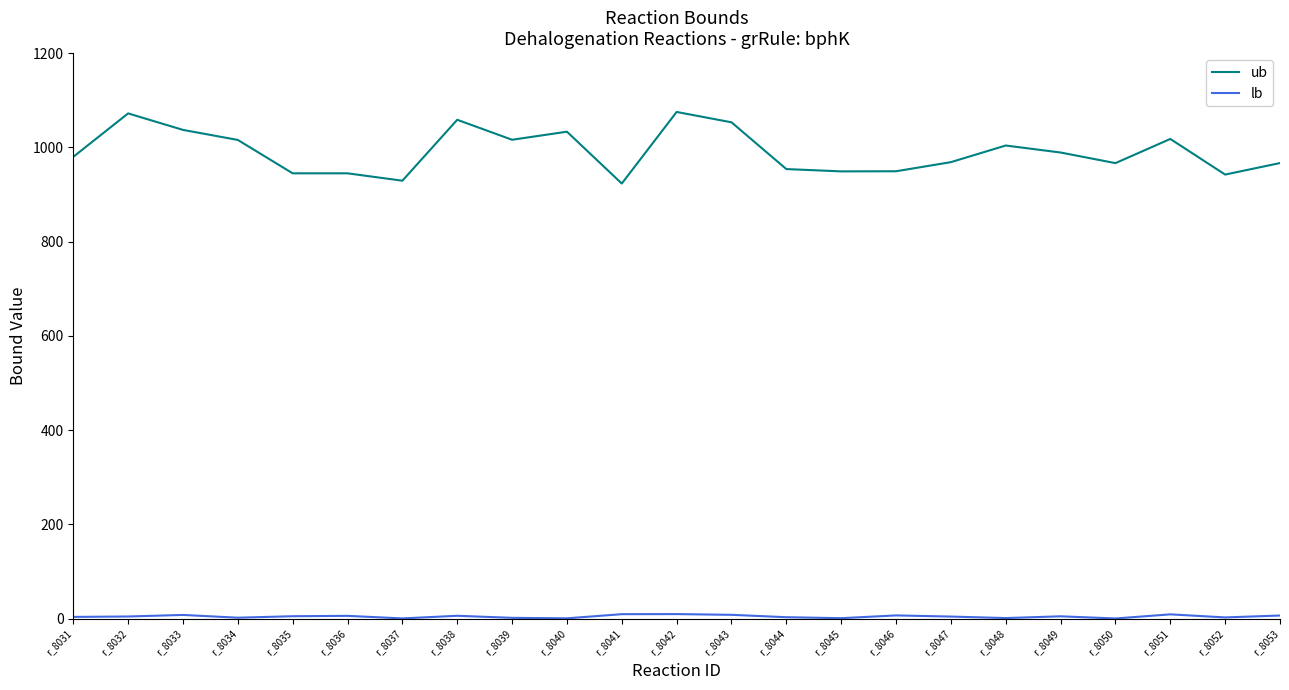

What is the greatest value displayed?

1075.2